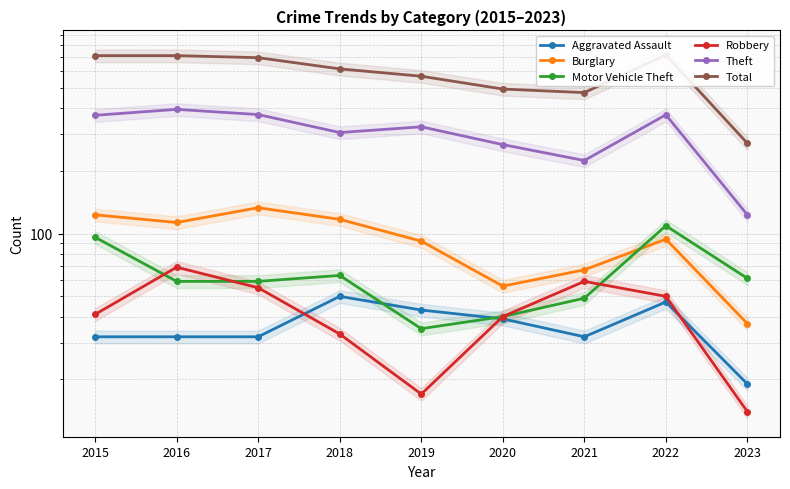

In Robbery, how many points are lower than both neighbors (excluding endpoints)?

1